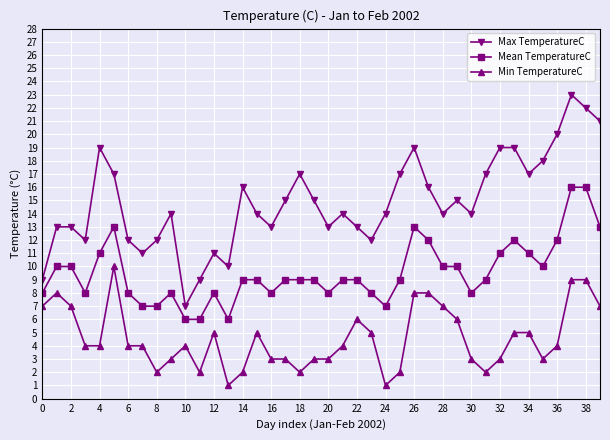

What is the difference between the maximum and minimum values in the Max TemperatureC series?

16